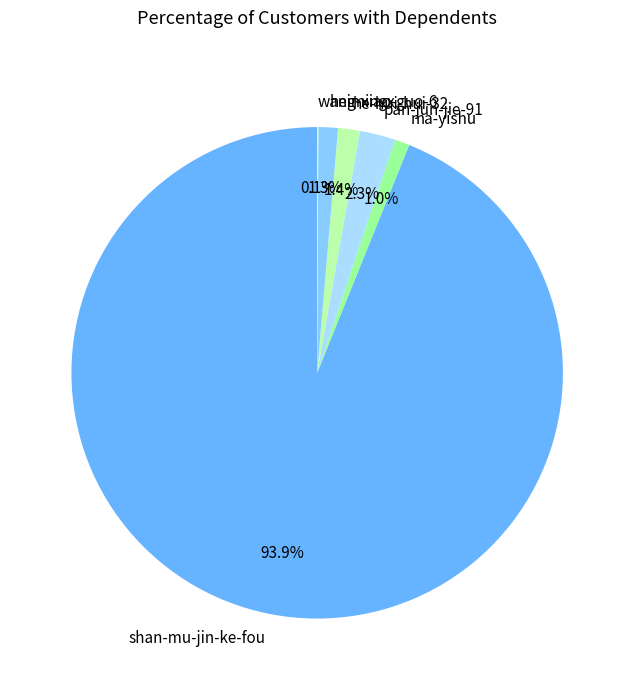

To the nearest percent, what is the difference between the largest and smallest slice percentages?

94%